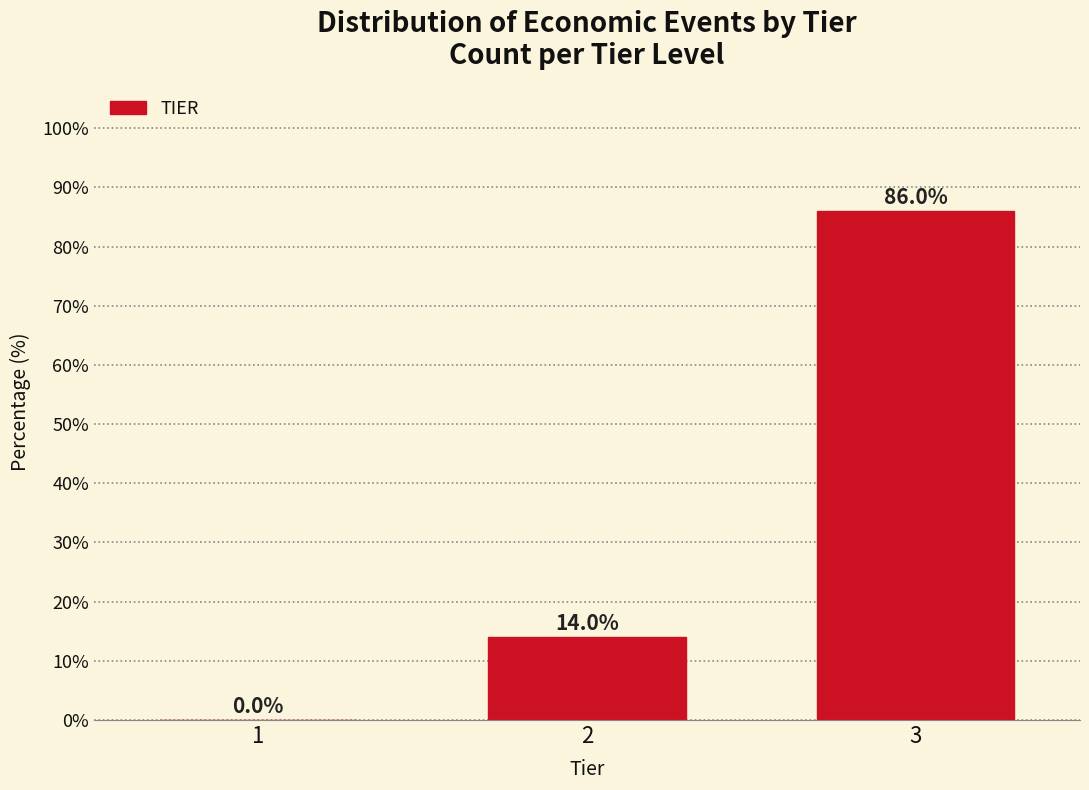

Reading left to right, what are all the values shown in this chart?

1=0.0	2=14.0	3=86.0